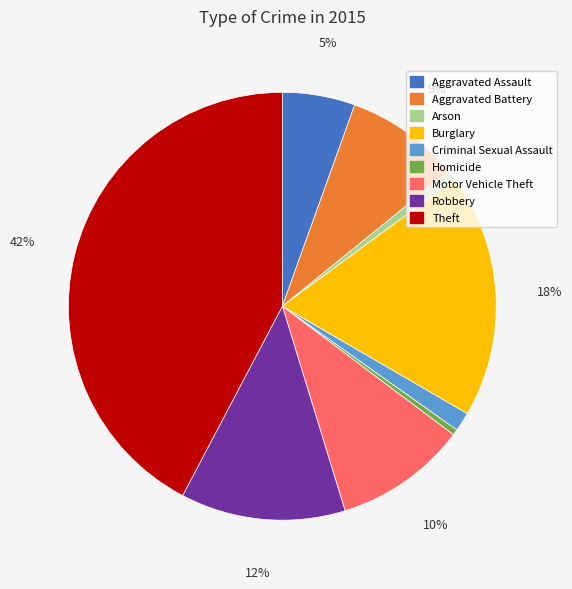

To the nearest percent, what is the average slice percentage?

11%